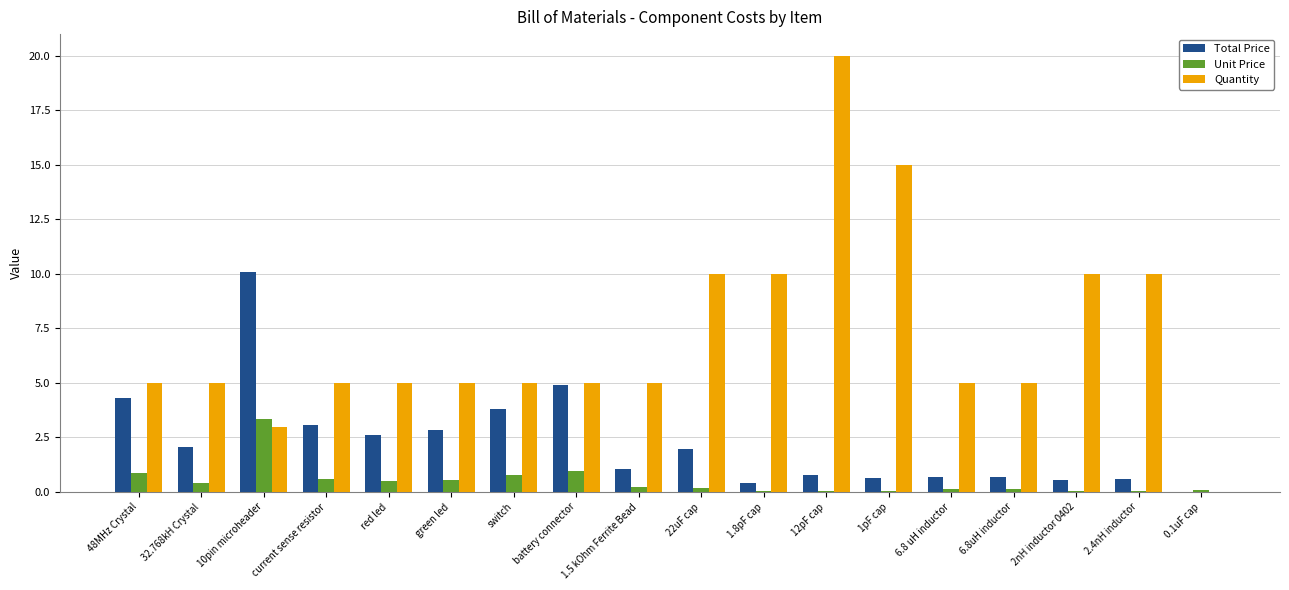

What is the maximum value shown in the chart?

20.0